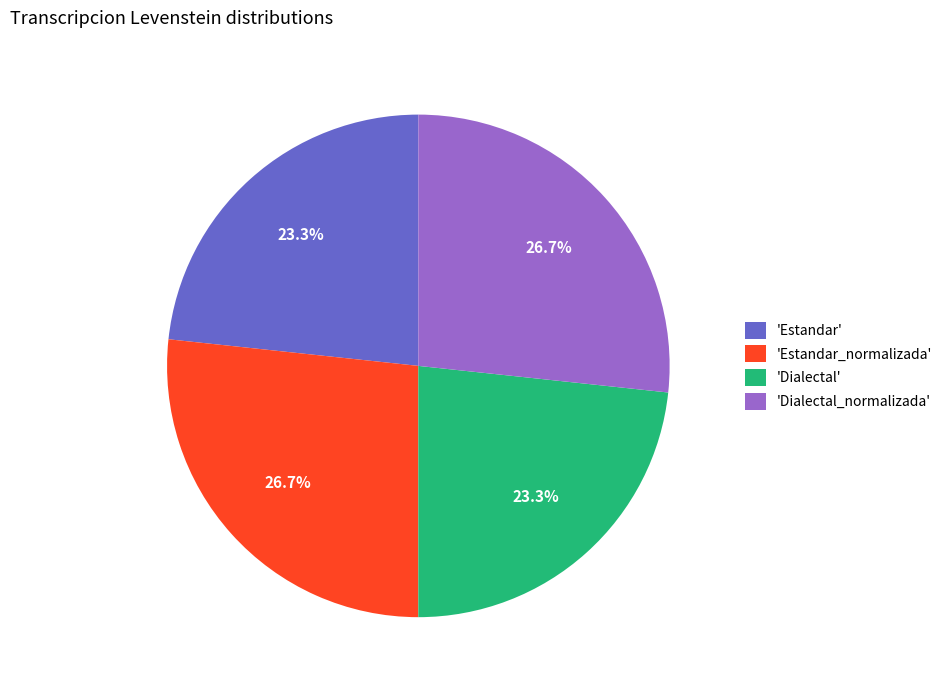

Does any single category account for the majority?

No